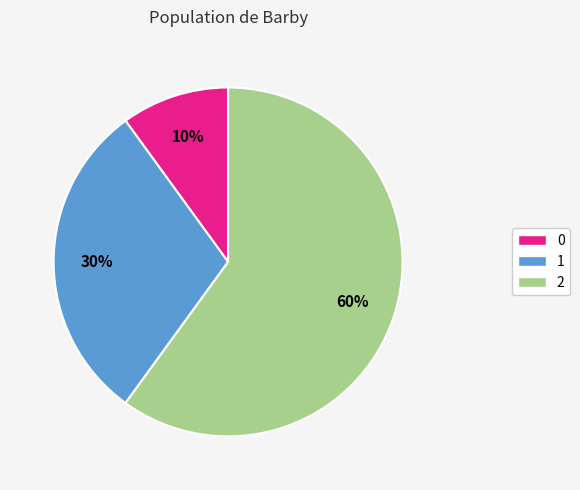

How many segments does this pie chart have?

3